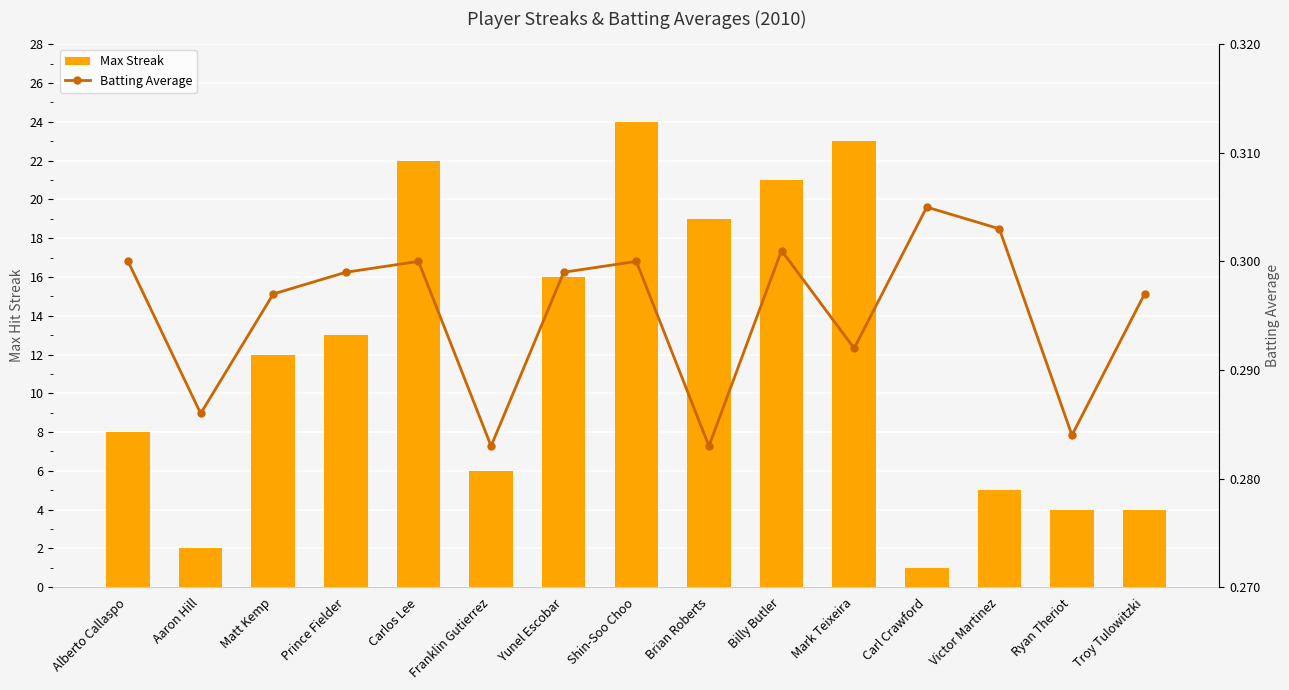

The value of Batting Average at Prince Fielder is 0.3. True or false?

True